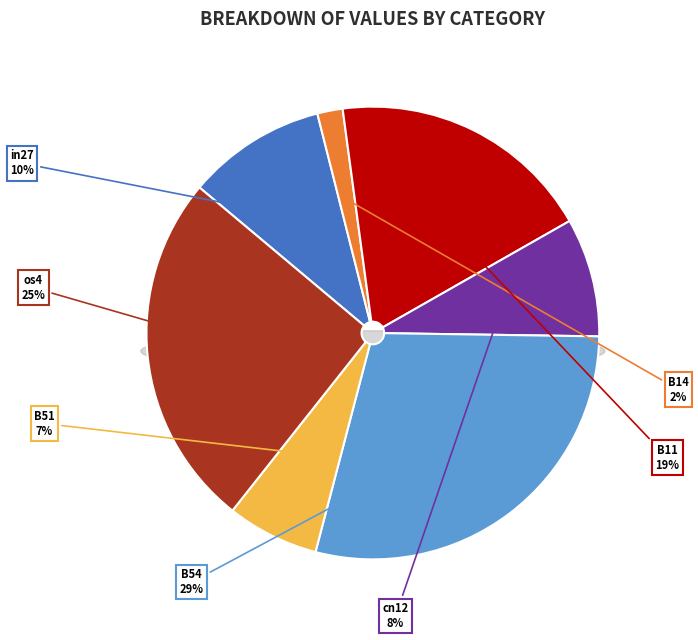

How many segments does this pie chart have?

7